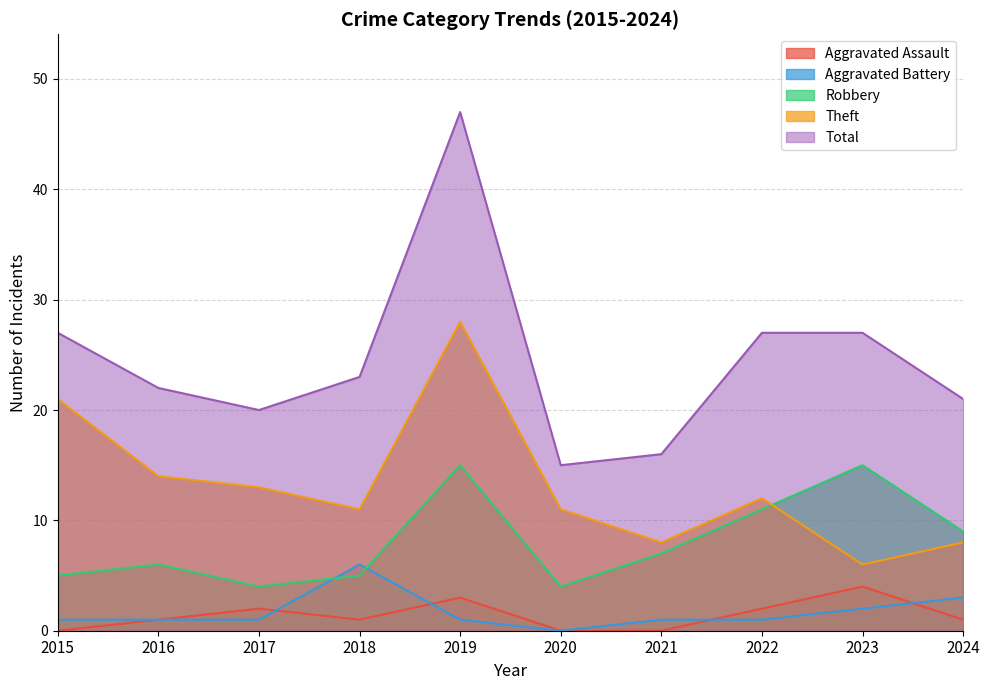

Is it true that Robbery equals 6 at 2019?

False